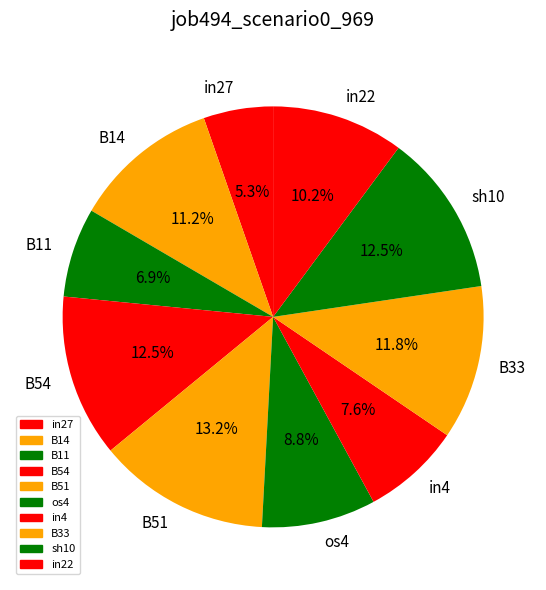

What percentage is NOT represented by B54?

87.5%